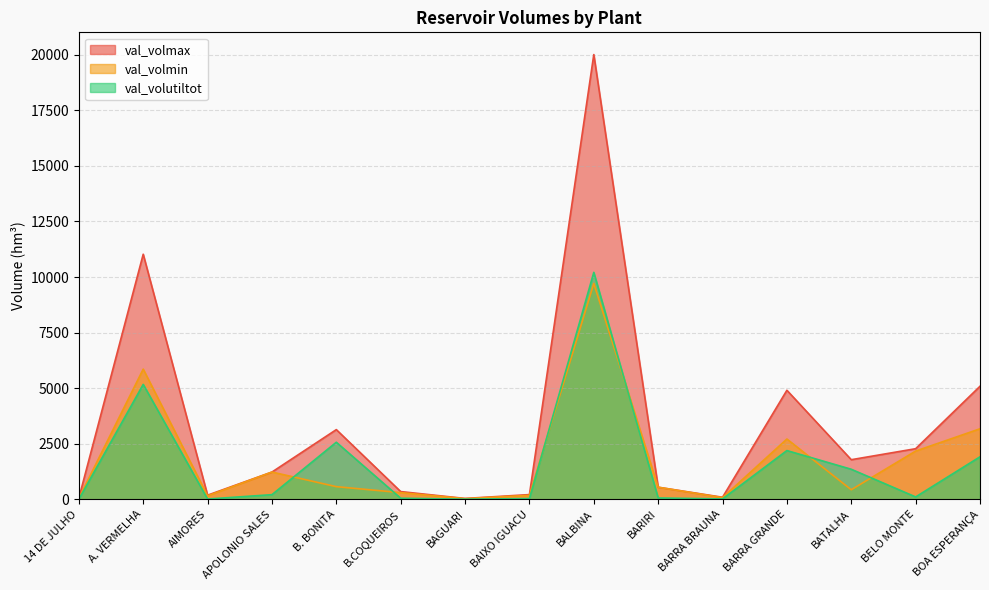

True or false: val_volutiltot has a value of 341.0 at APOLONIO SALES.

False